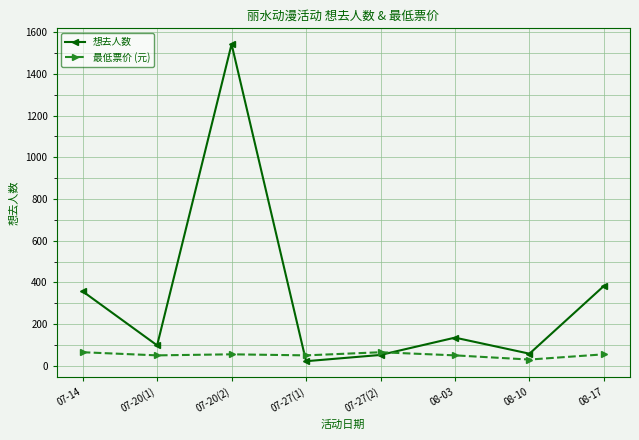

In 想去人数, how many points are lower than both neighbors (excluding endpoints)?

3